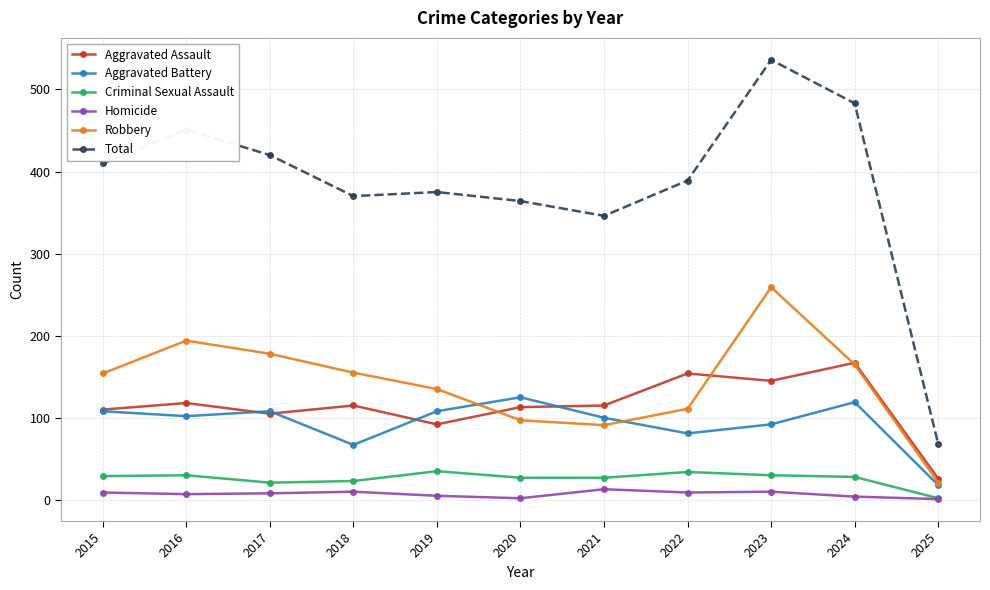

Is the value of Homicide at 2025 greater than the value of Robbery at 2018?

No